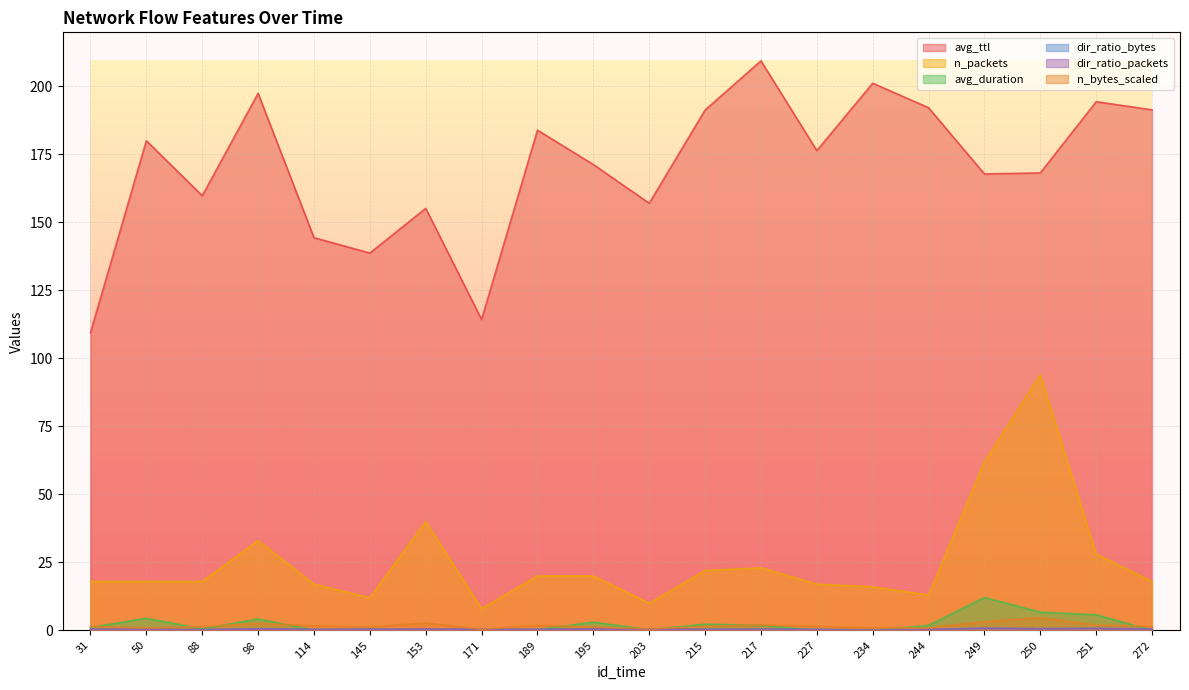

How many lines are shown in the chart?

6